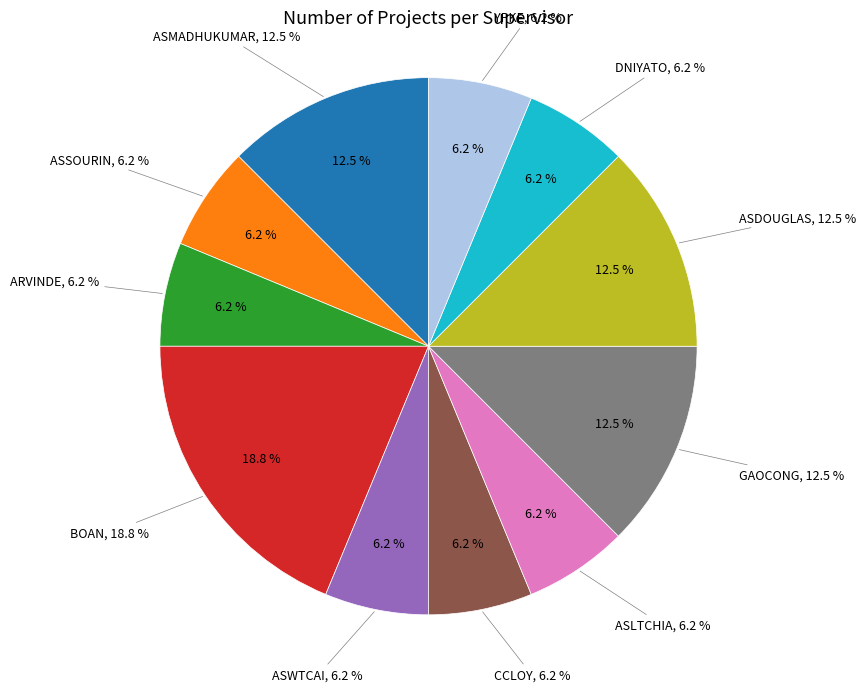

To the nearest percent, what is the average slice percentage?

9%